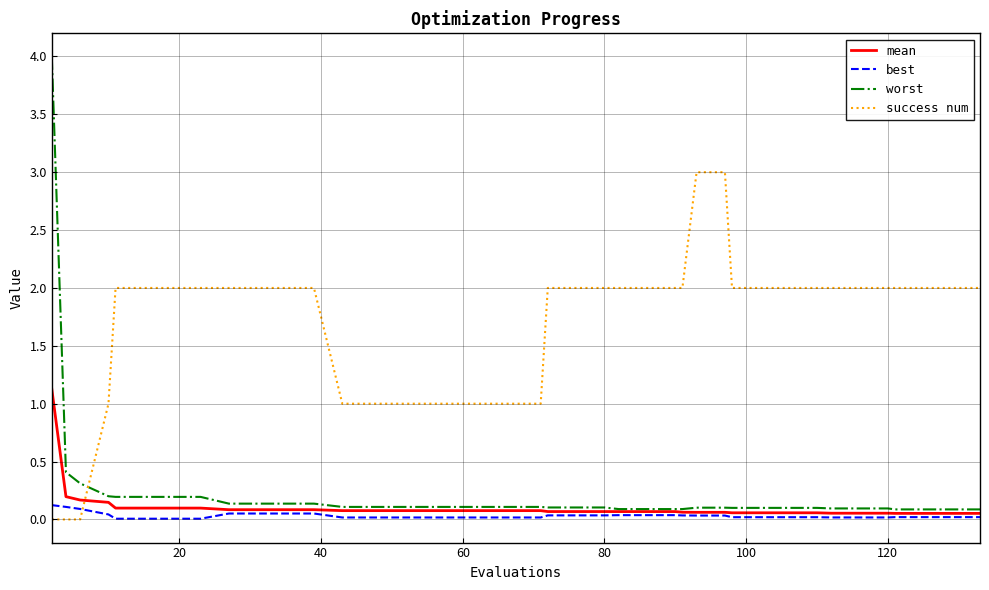

Rank the series by their maximum value, from highest to lowest.

worst, success num, mean, best